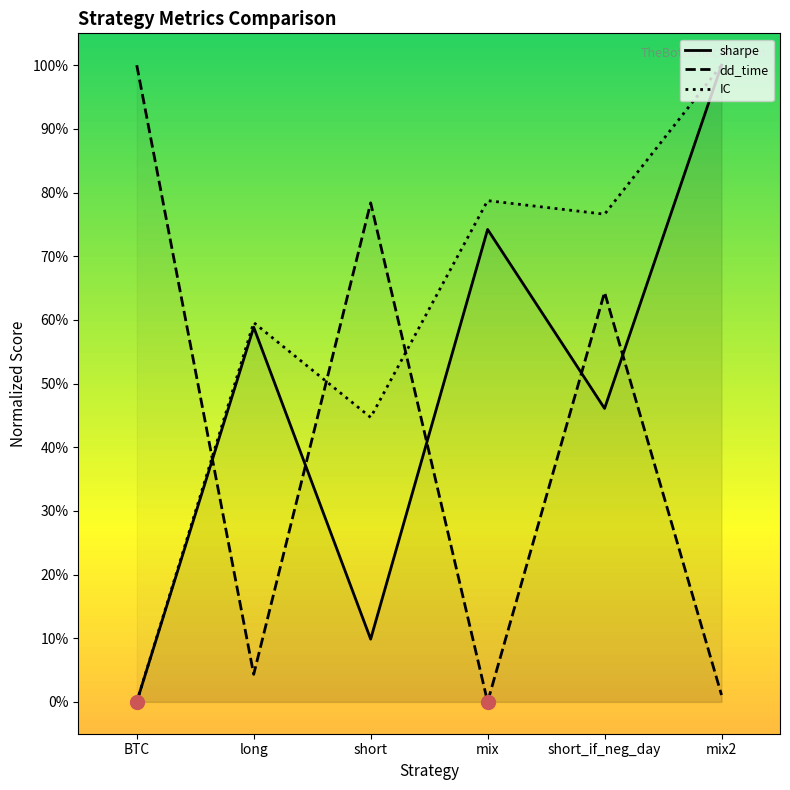

Which series has the widest spread of Y values?

sharpe